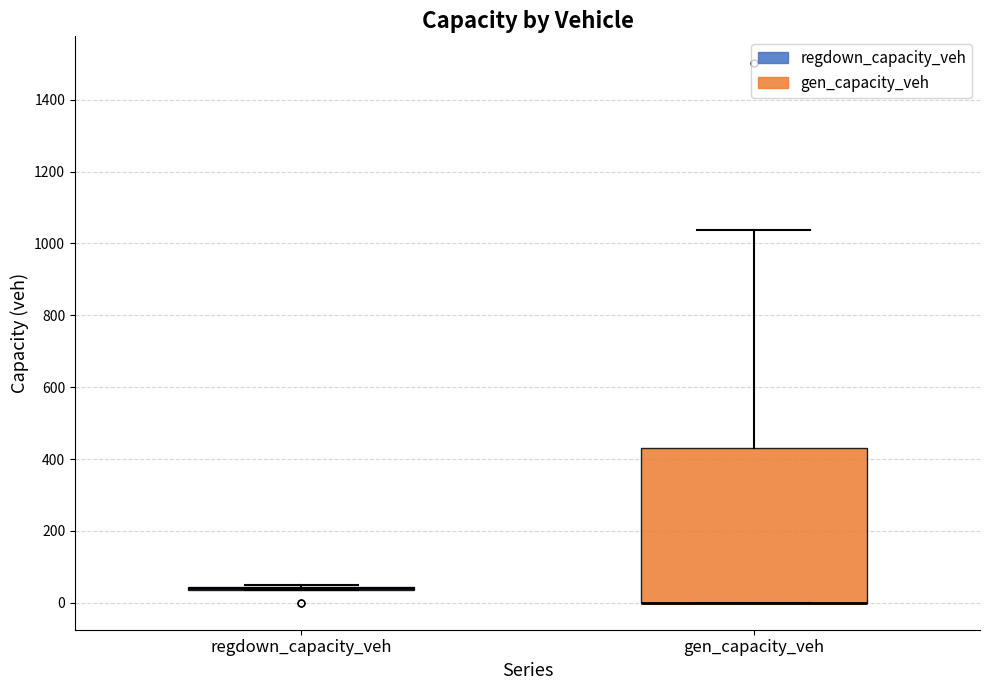

Reading left to right, transcribe this box plot: for each box, give where its median line is, the range the box spans, and where its two whiskers end, as read against the y-axis. The values are not printed on the chart, so give them approximately, as read against the axis.

regdown_capacity_veh: box collapsed to a line at 40, whiskers 40 to 40
gen_capacity_veh: median 0 (drawn on the box's lower edge), box 0 to 440, whiskers 0 to 1040